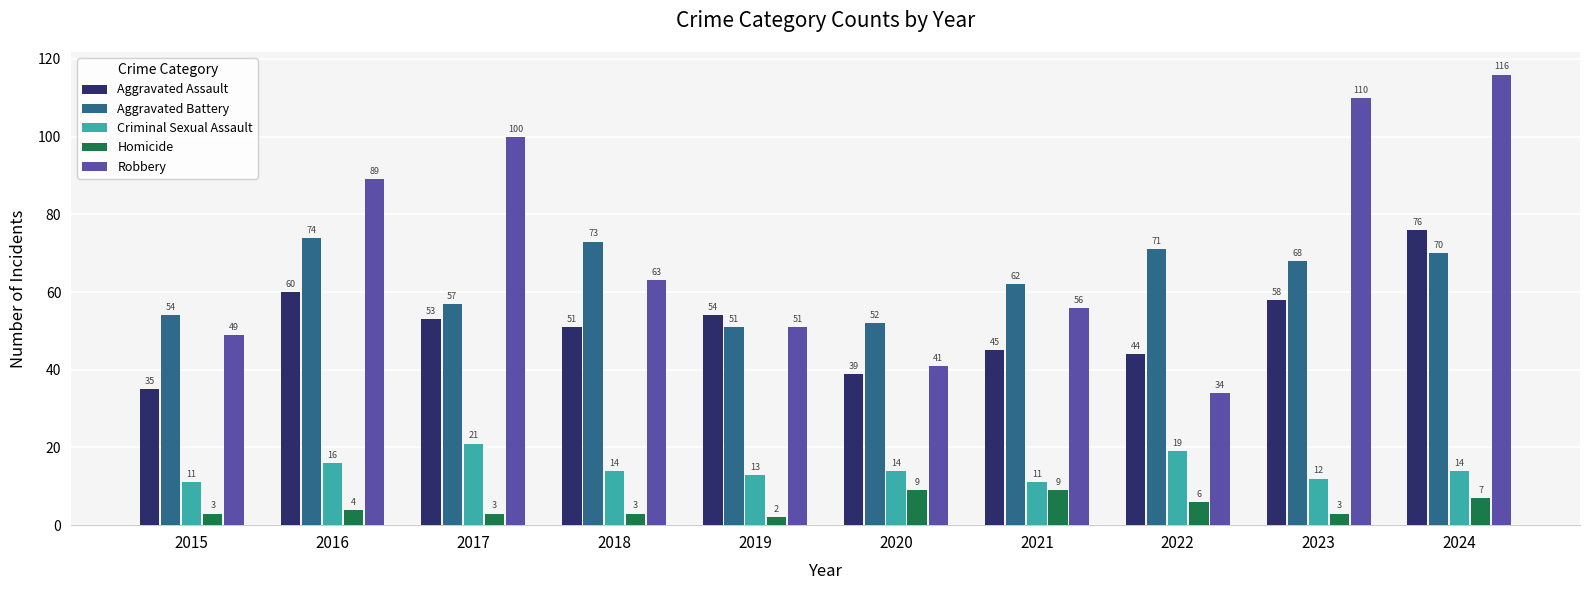

Reading left to right, what are all the values shown in this chart?

Aggravated Assault: 2015=35	2016=60	2017=53	2018=51	2019=54	2020=39	2021=45	2022=44	2023=58	2024=76
Aggravated Battery: 2015=54	2016=74	2017=57	2018=73	2019=51	2020=52	2021=62	2022=71	2023=68	2024=70
Criminal Sexual Assault: 2015=11	2016=16	2017=21	2018=14	2019=13	2020=14	2021=11	2022=19	2023=12	2024=14
Homicide: 2015=3	2016=4	2017=3	2018=3	2019=2	2020=9	2021=9	2022=6	2023=3	2024=7
Robbery: 2015=49	2016=89	2017=100	2018=63	2019=51	2020=41	2021=56	2022=34	2023=110	2024=116